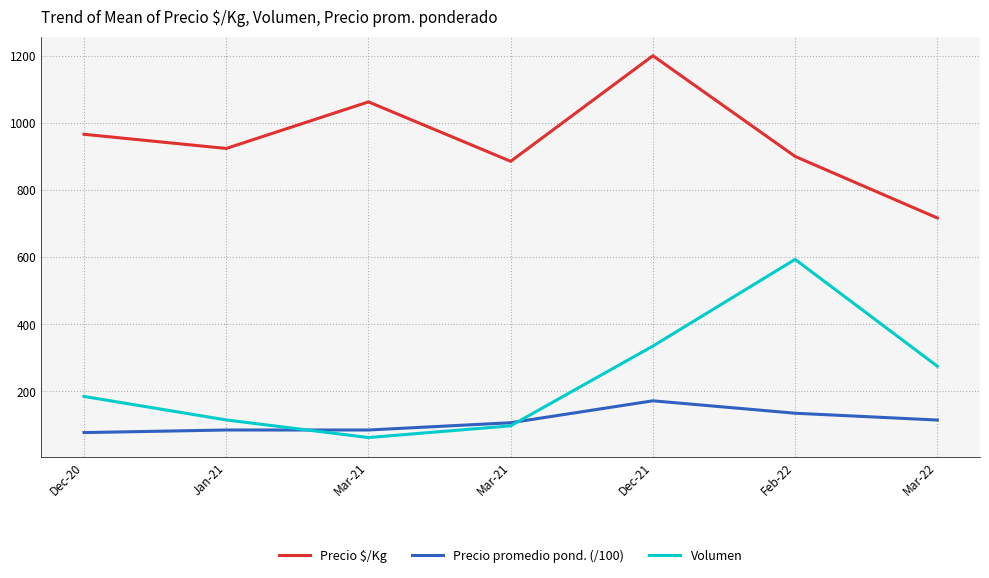

Reading left to right, list all the values displayed in this chart.

Precio $/Kg: Dec-20=966.0	Jan-21=923.8	Mar-21=1062.5	Mar-21=885.5	Dec-21=1200.0	Feb-22=900.0	Mar-22=716.7
Precio promedio pond. (/100): Dec-20=77.3	Jan-21=85.0	Mar-21=85.0	Mar-21=106.7	Dec-21=172.0	Feb-22=135.0	Mar-22=114.7
Volumen: Dec-20=185.0	Jan-21=115.0	Mar-21=62.5	Mar-21=97.5	Dec-21=335.0	Feb-22=593.3	Mar-22=275.0